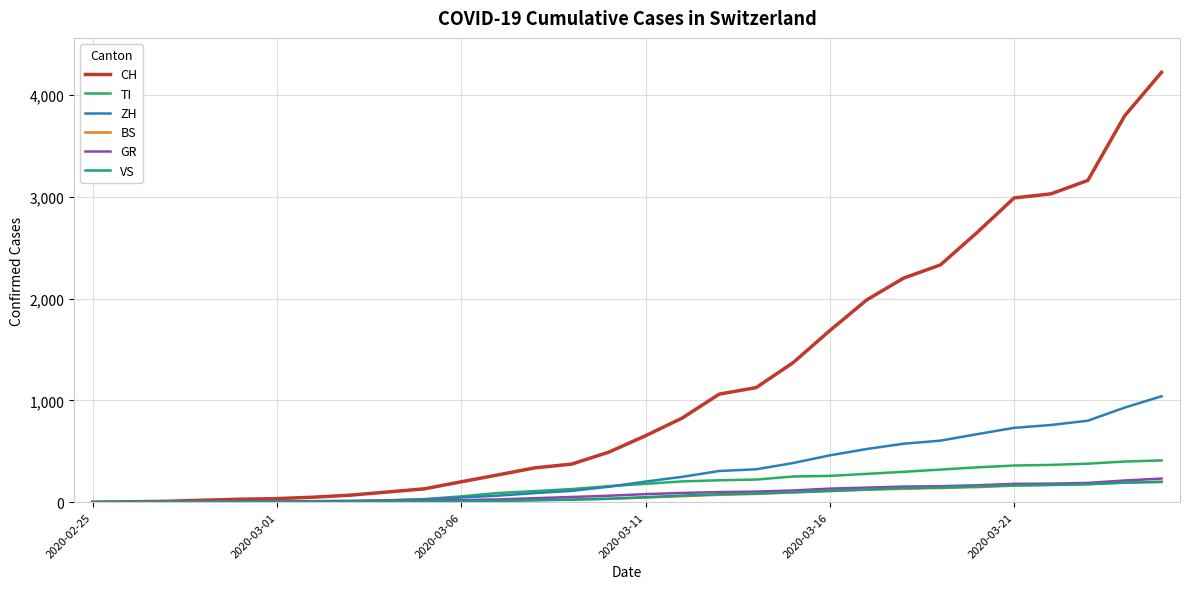

What is the maximum value for ZH?

1040